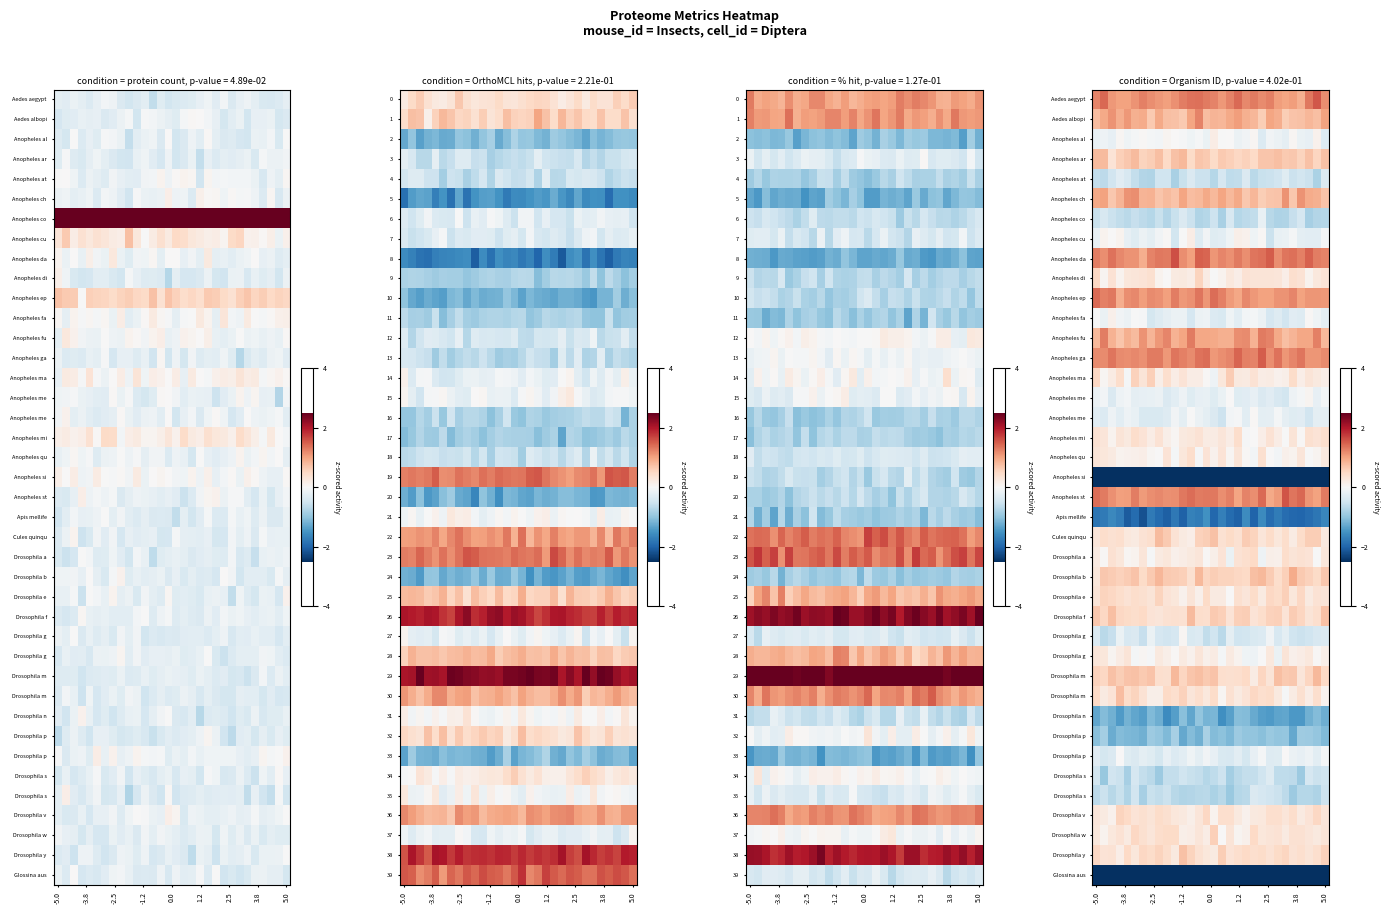

Count the number of data series in this chart.

40